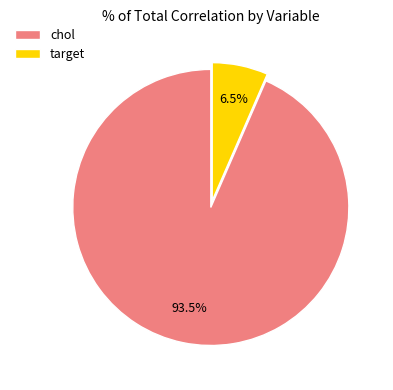

How much of the chart is everything except target?

93.5%